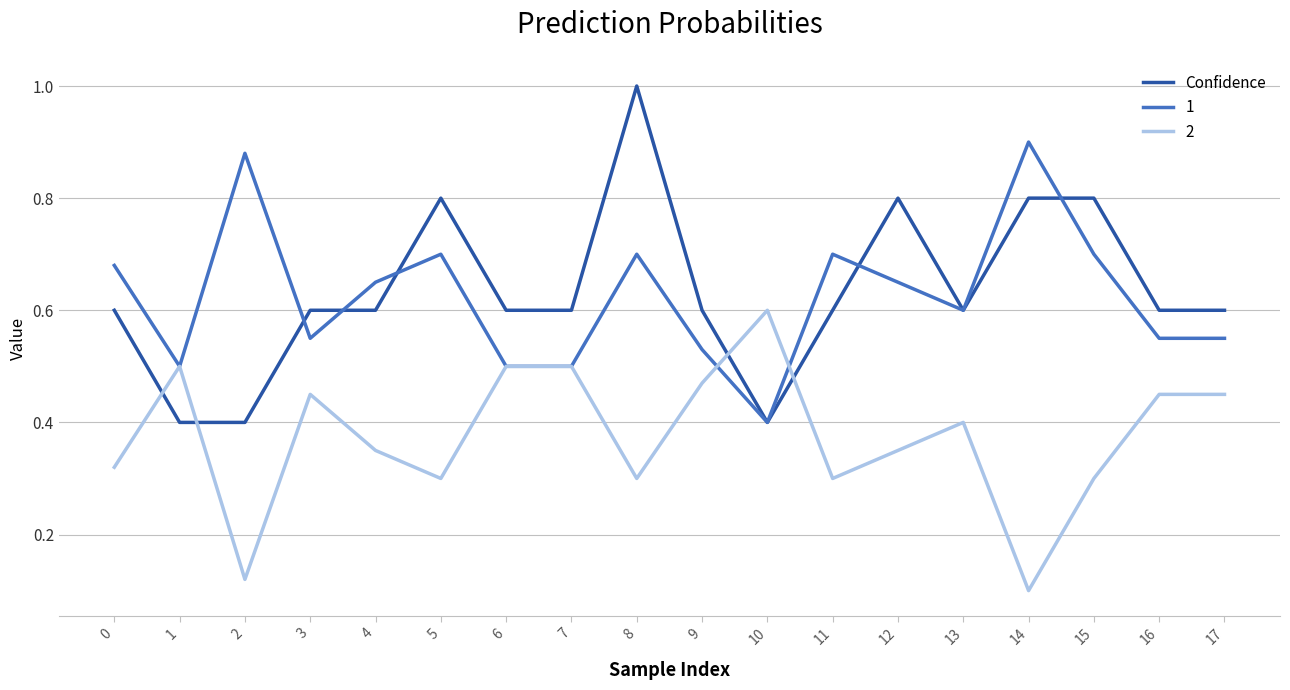

At which category does the chart reach its peak across all series?

8